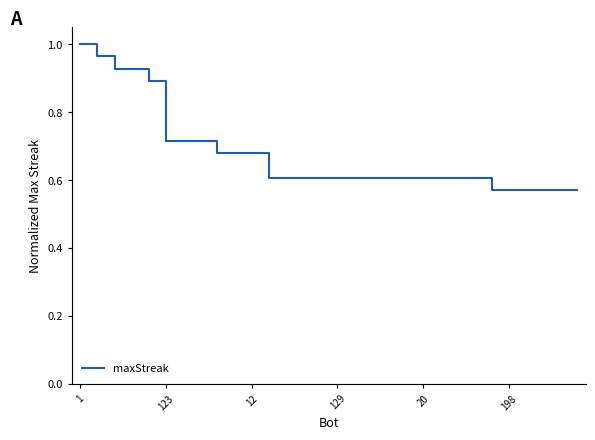

Where is the data nearest to the value 0?

24